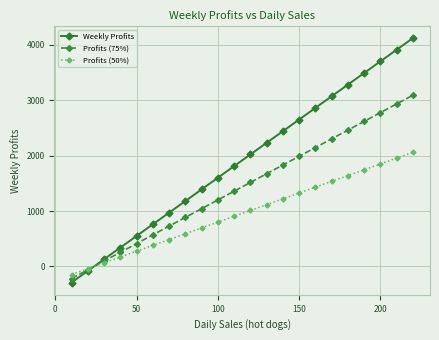

True or false: Profits (50%) has more than 1 points higher than both neighbors.

False